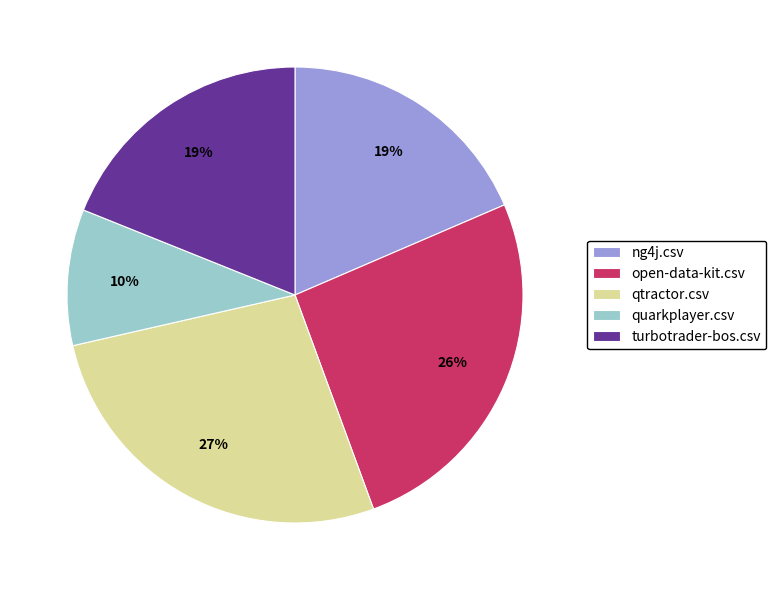

Which has a higher value, ng4j.csv or qtractor.csv?

qtractor.csv